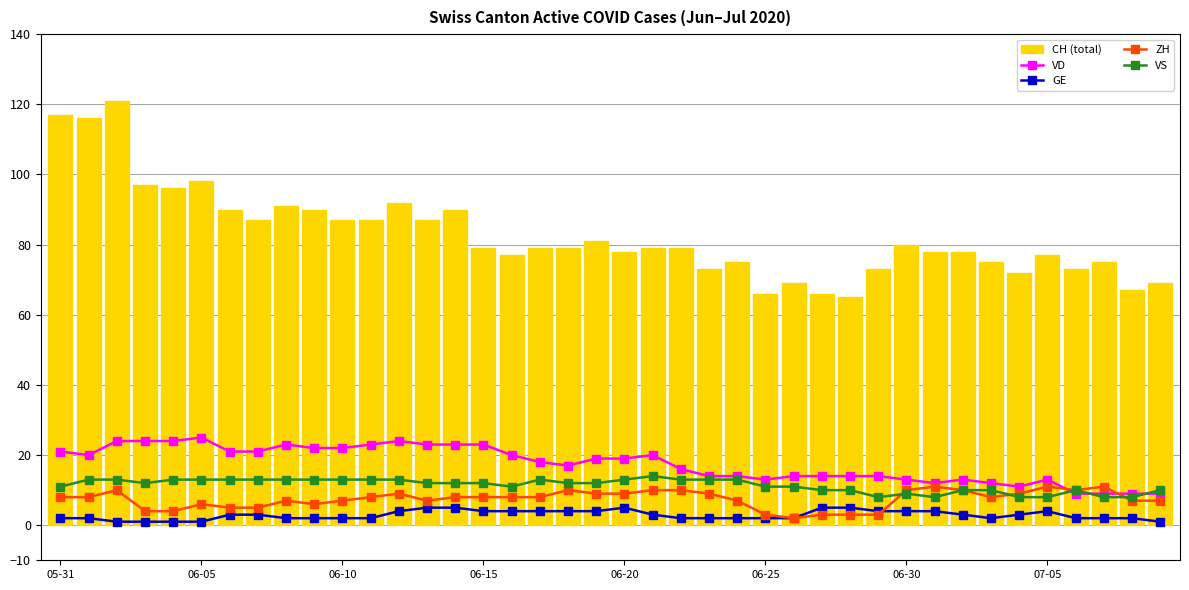

True or false: VS has a value of 23 at 06-10.

False